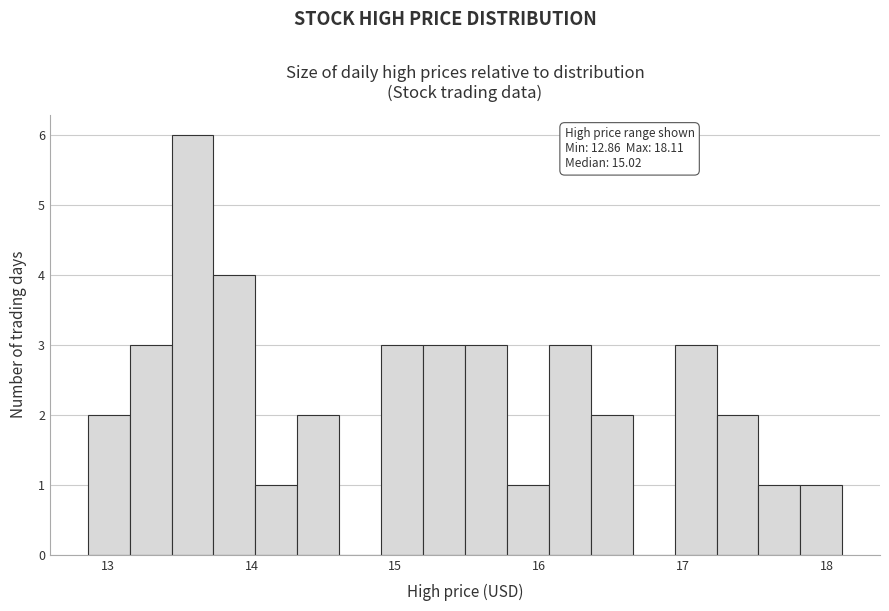

Around what value on the x-axis is the tallest bar? Give the approximate position of its centre, as read against the axis.

13.6